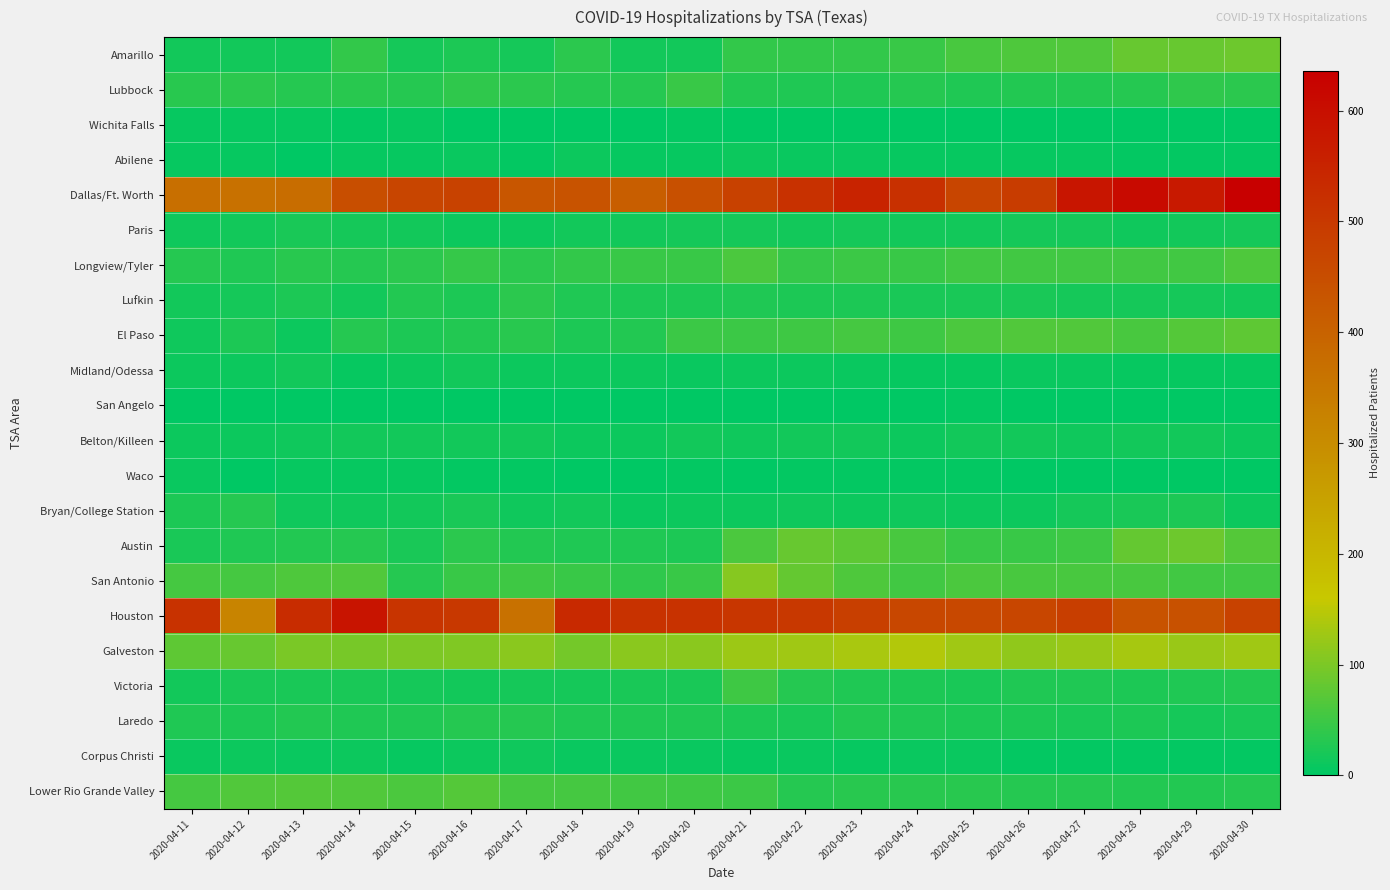

Which series has the largest total across all categories?

Dallas/Ft. Worth